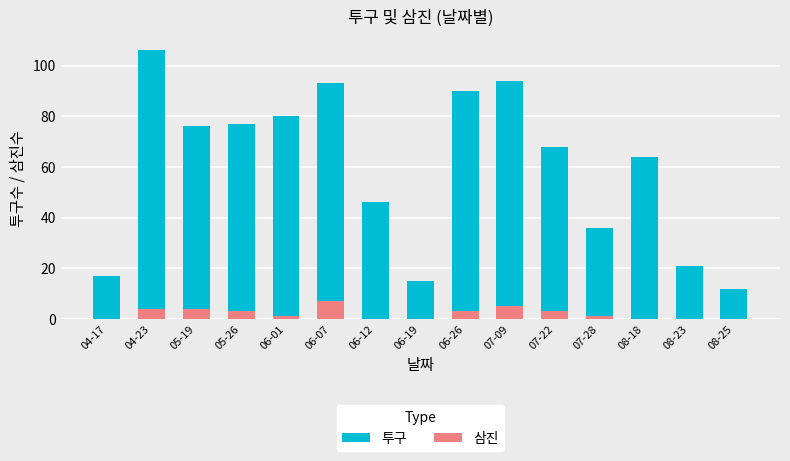

What is the difference between the second highest and second lowest values in the 투구 series?

79